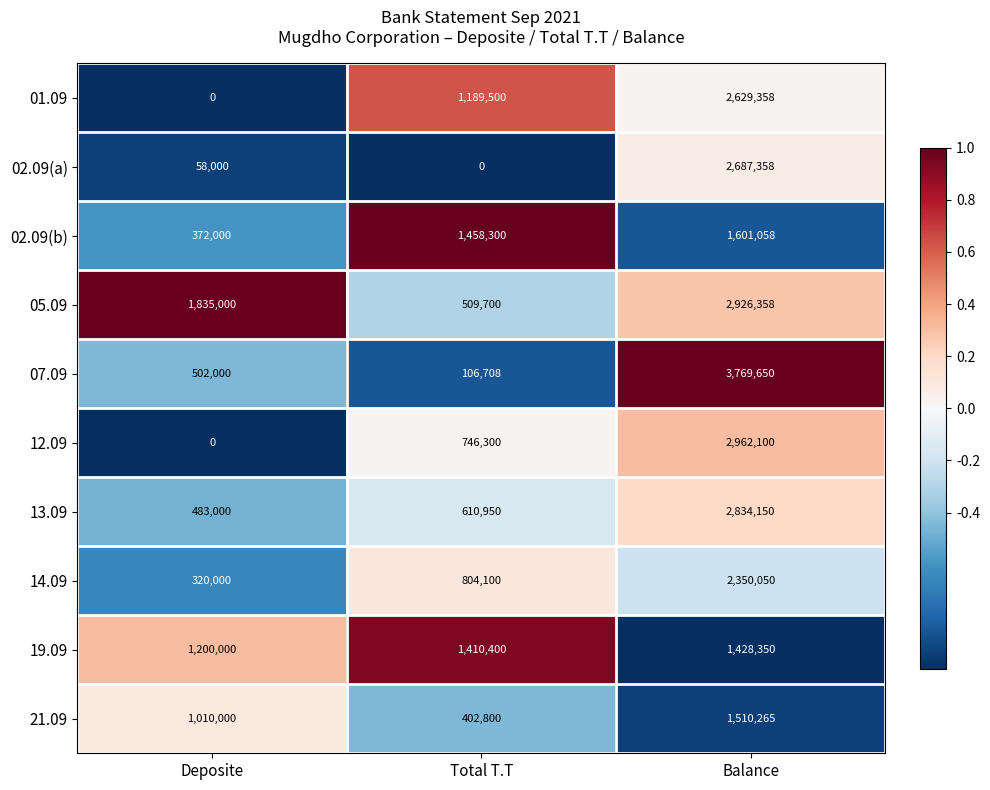

Rank the series by their maximum value, from lowest to highest.

19.09, 21.09, 02.09(b), 14.09, 01.09, 02.09(a), 13.09, 05.09, 12.09, 07.09